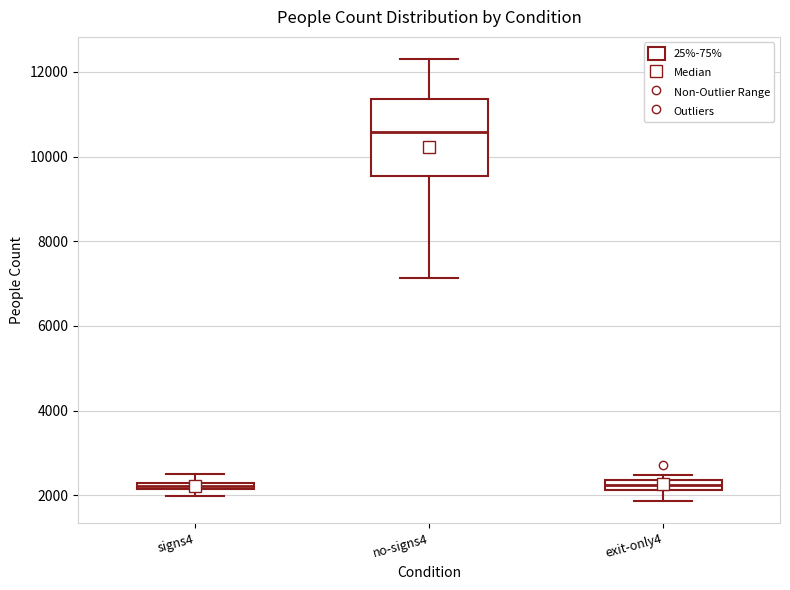

Where does the upper whisker of the box for no-signs4 end on the y-axis? The values are not printed on the chart, so give them approximately, as read against the axis.

12400